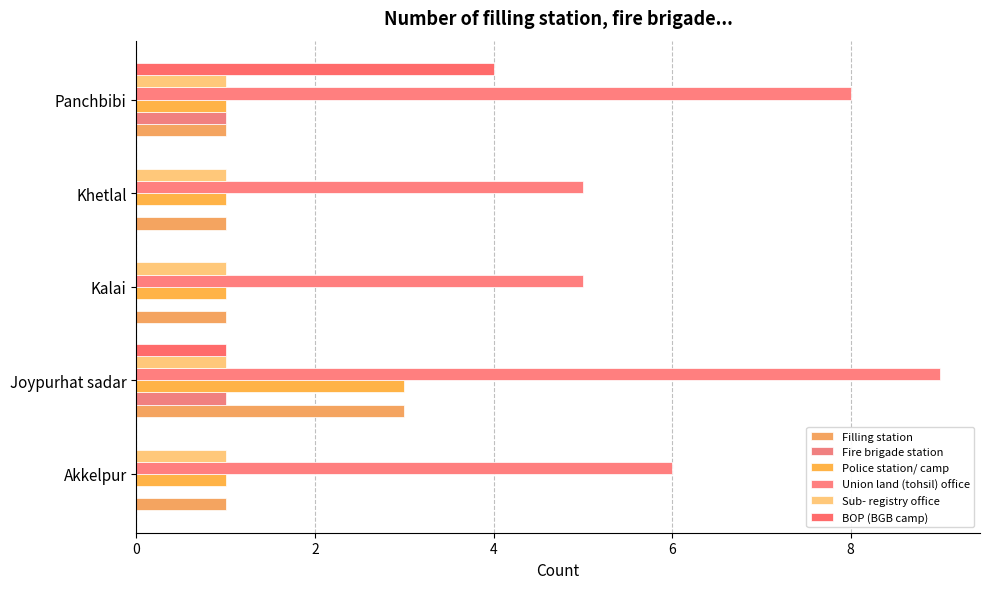

How many data points does each series have?

5